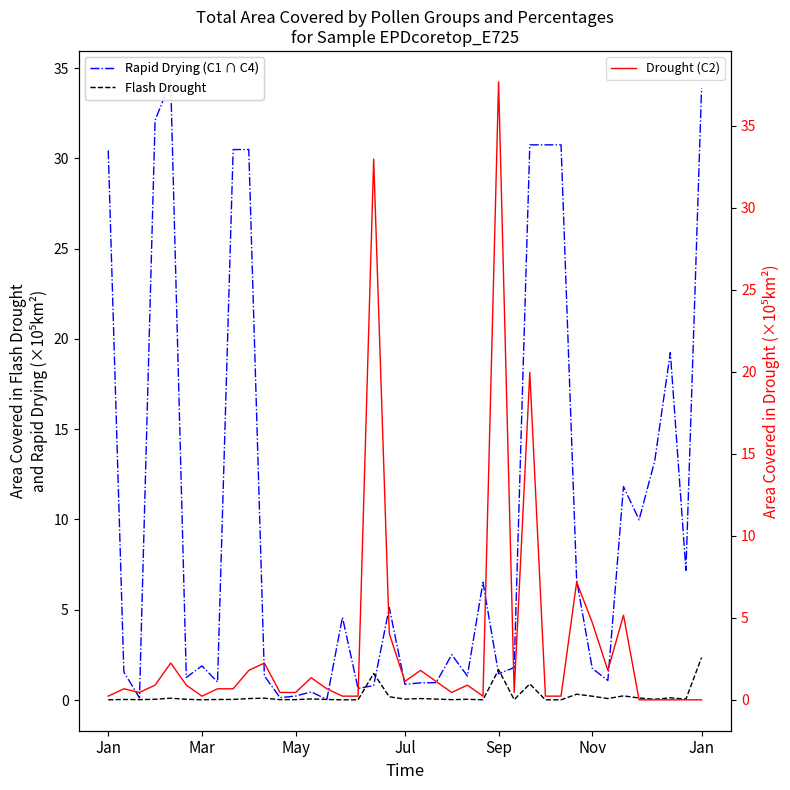

The Rapid Drying (C1 ∩ C4) series shows 16.3 at Jan. True or false?

False